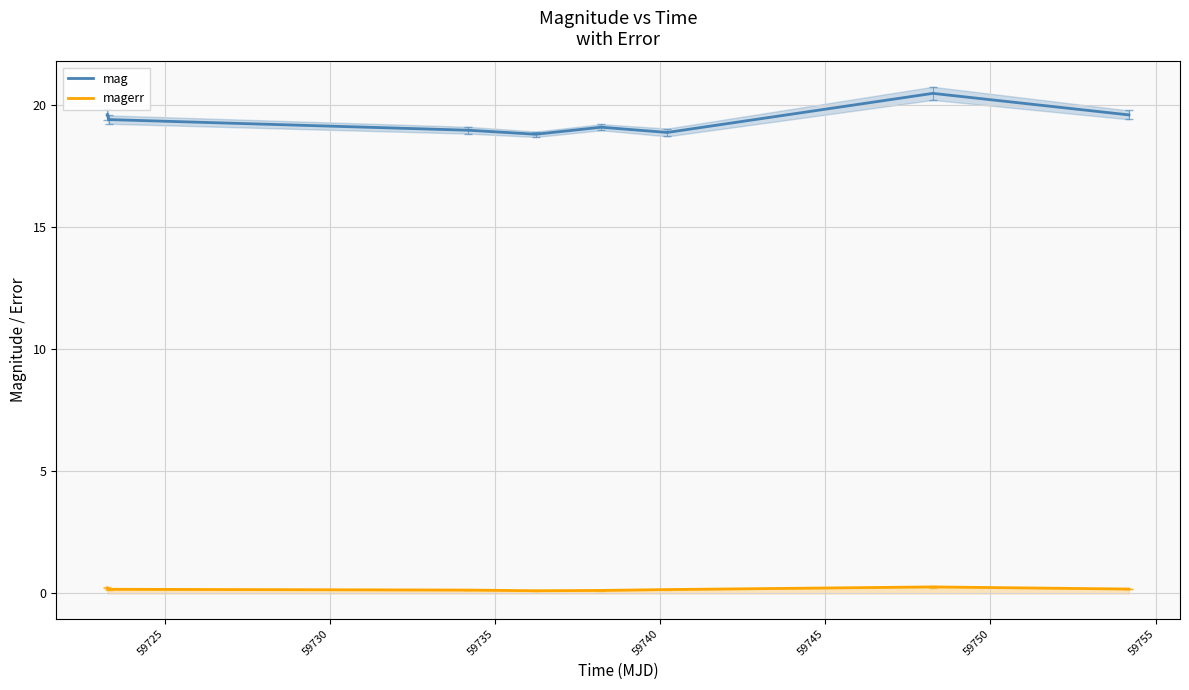

How many lines are shown in the chart?

2